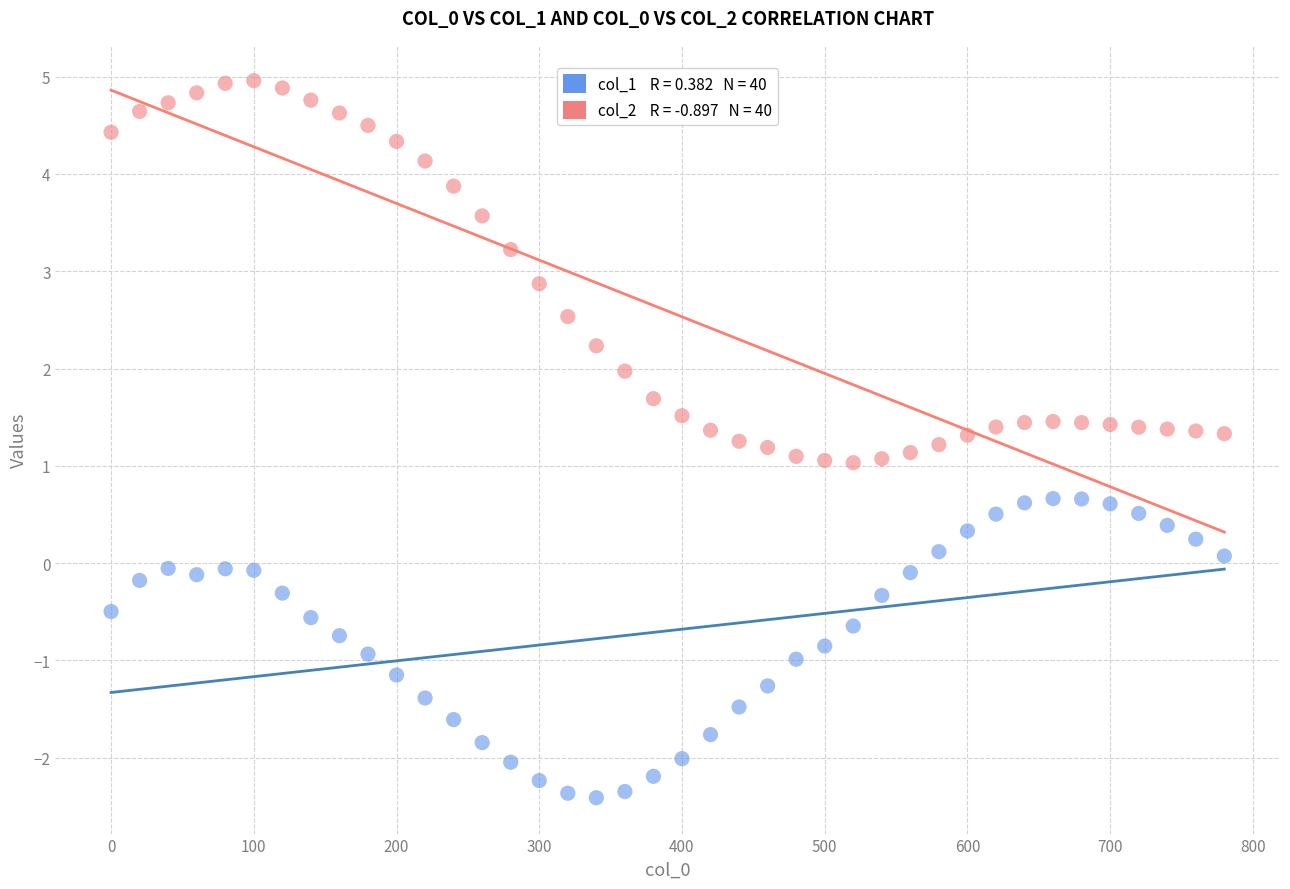

Across all data points, what is the range of X values (max minus min)?

780.0